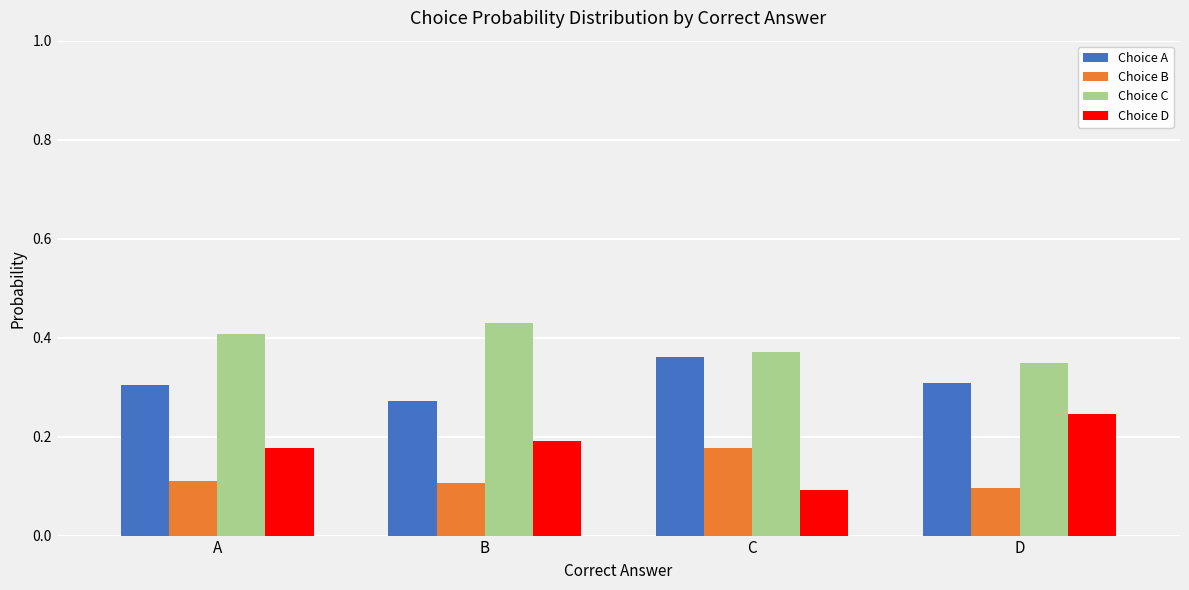

Which series has the widest spread of values?

Choice D